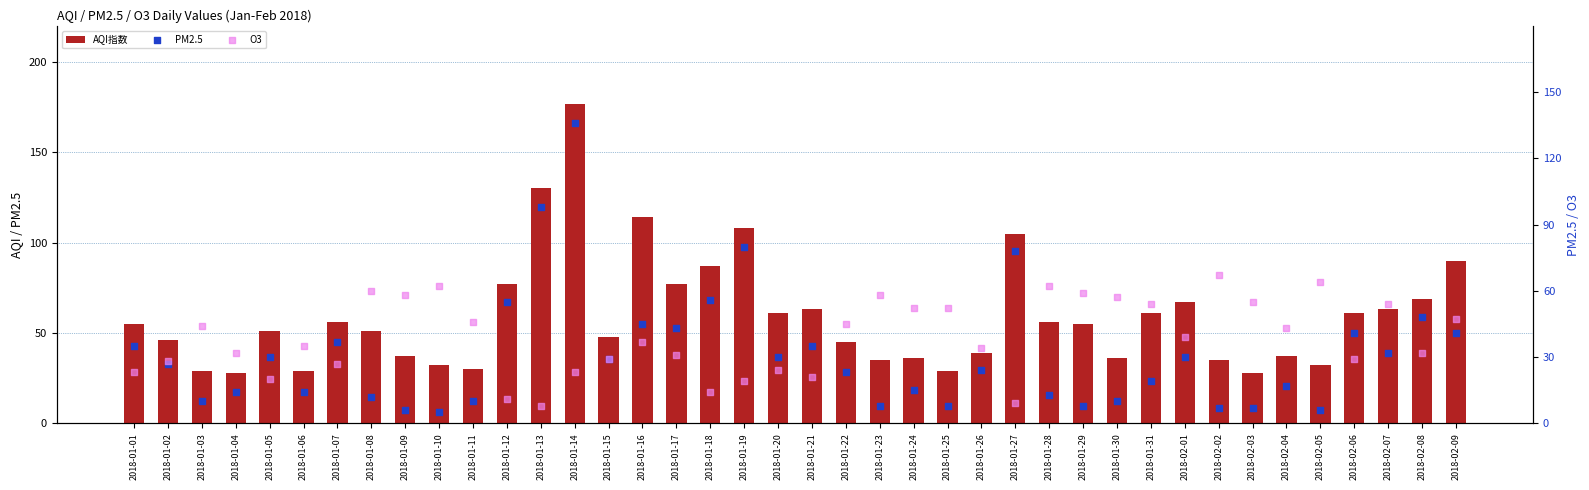

Which series contains the highest Y value?

AQI指数